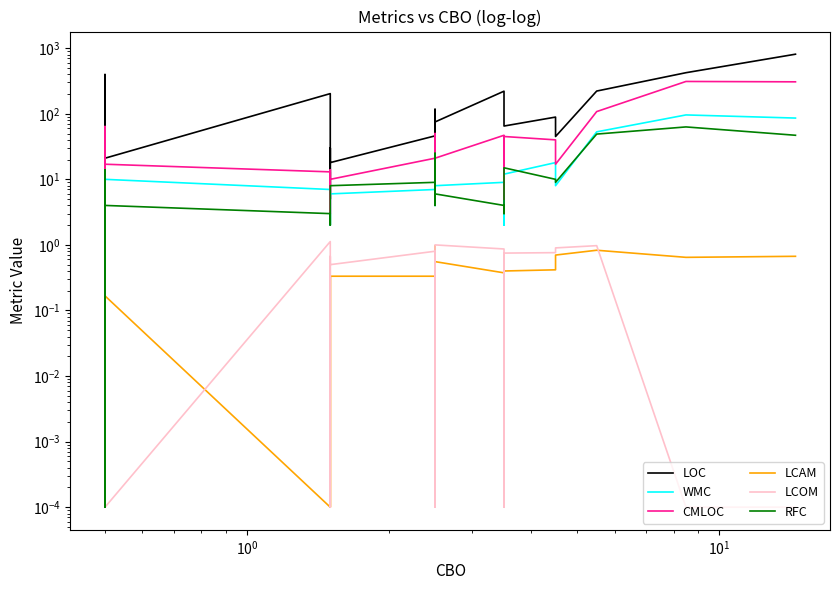

What is the difference between the maximum and second lowest values in the LCAM series?

1.0